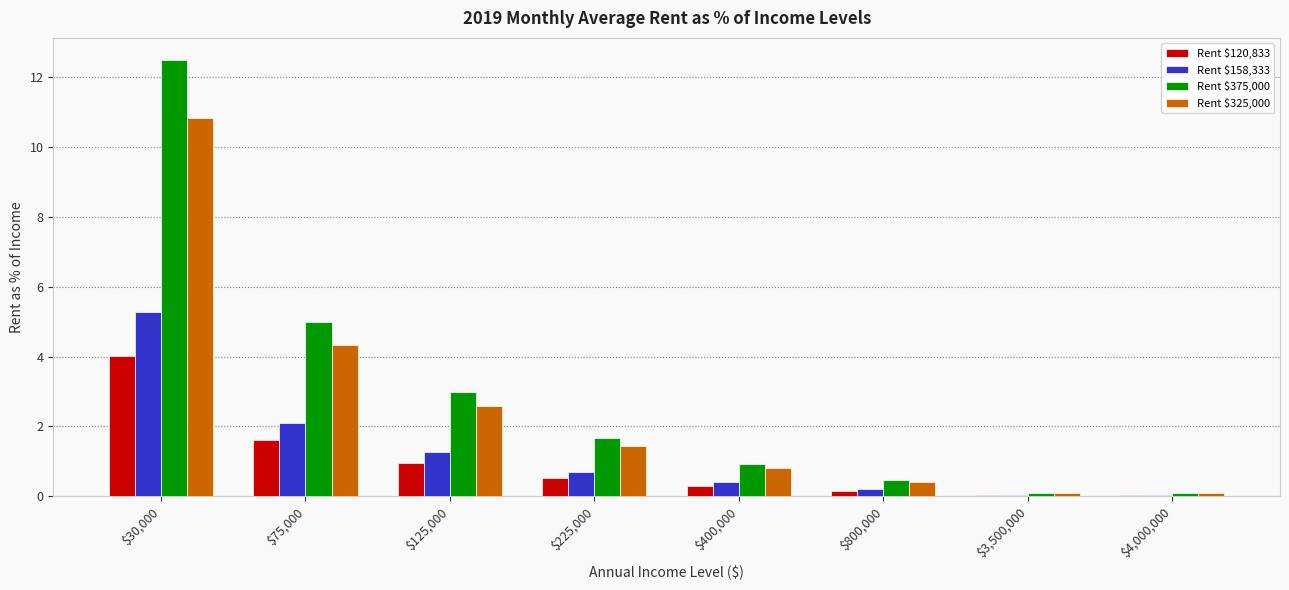

What is the maximum value shown in the chart?

12.5